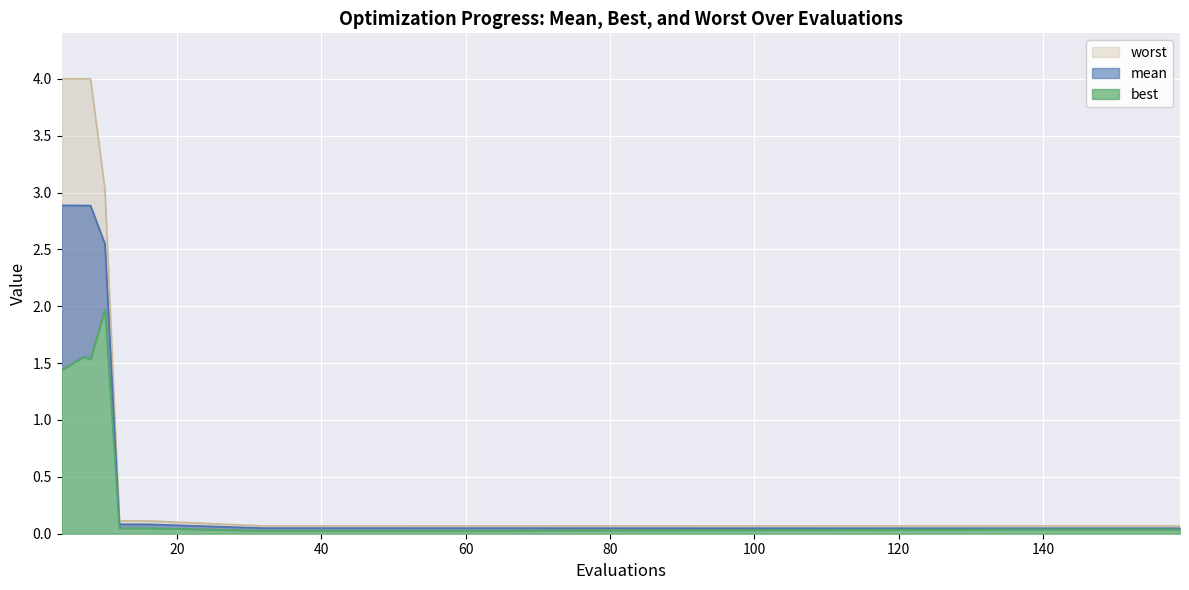

Which series has the largest total across all categories?

worst